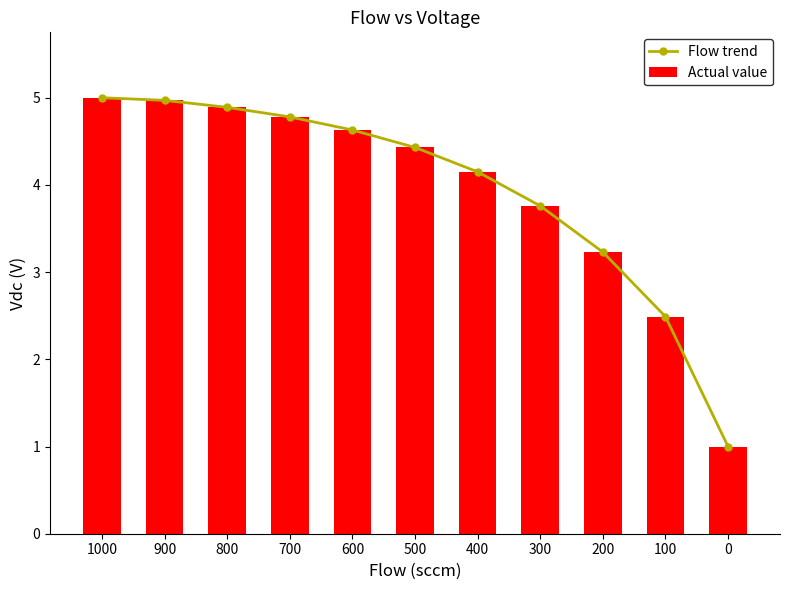

At which label does Actual value first exceed 4?

1000